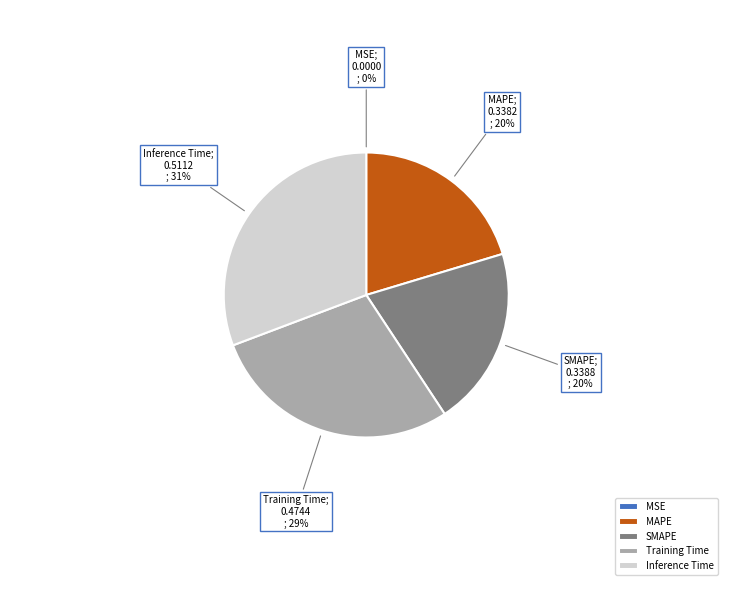

What is the largest slice in the pie chart?

Inference Time